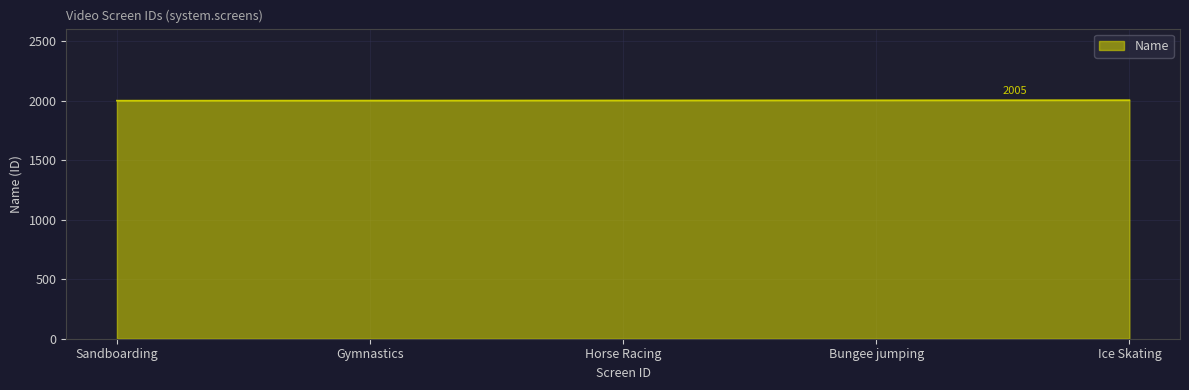

True or false: the data shows 2004 at Bungee jumping.

True